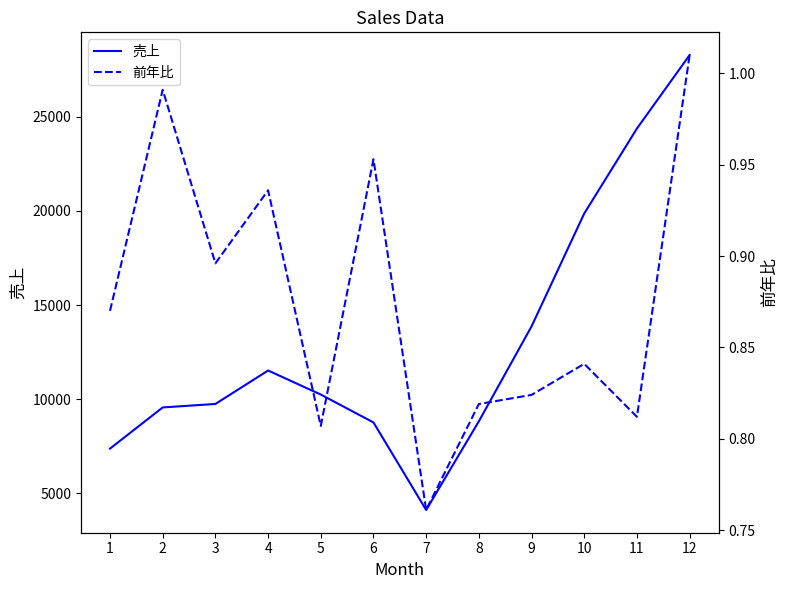

What is the difference between the 売上 values at 10 and 4?

8344